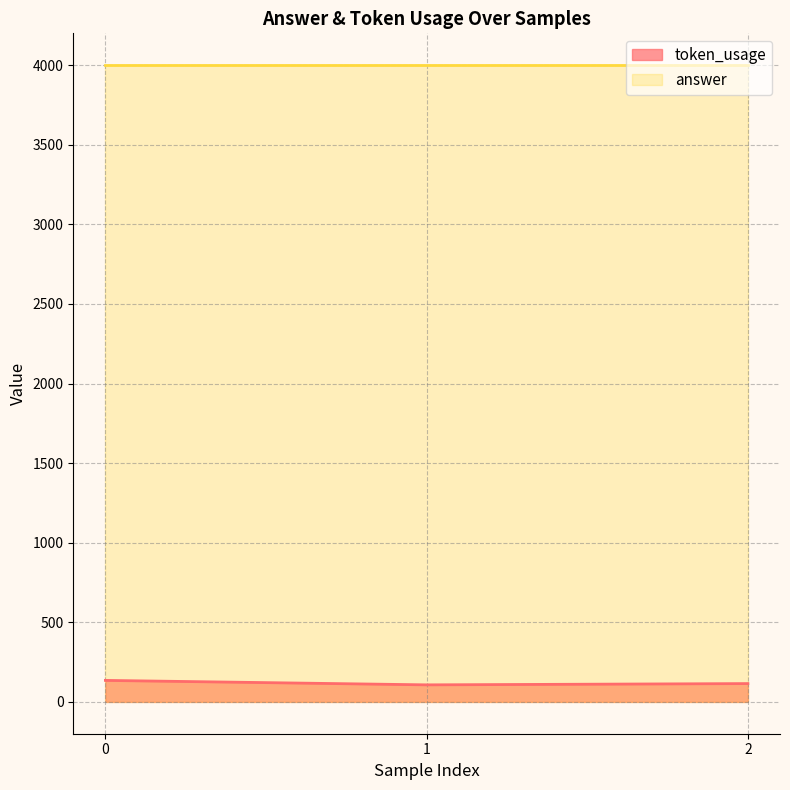

True or false: the data shows 31 at 1.

False